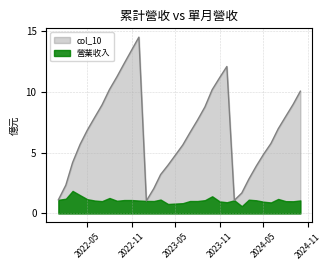

What is the smallest value displayed?

0.6